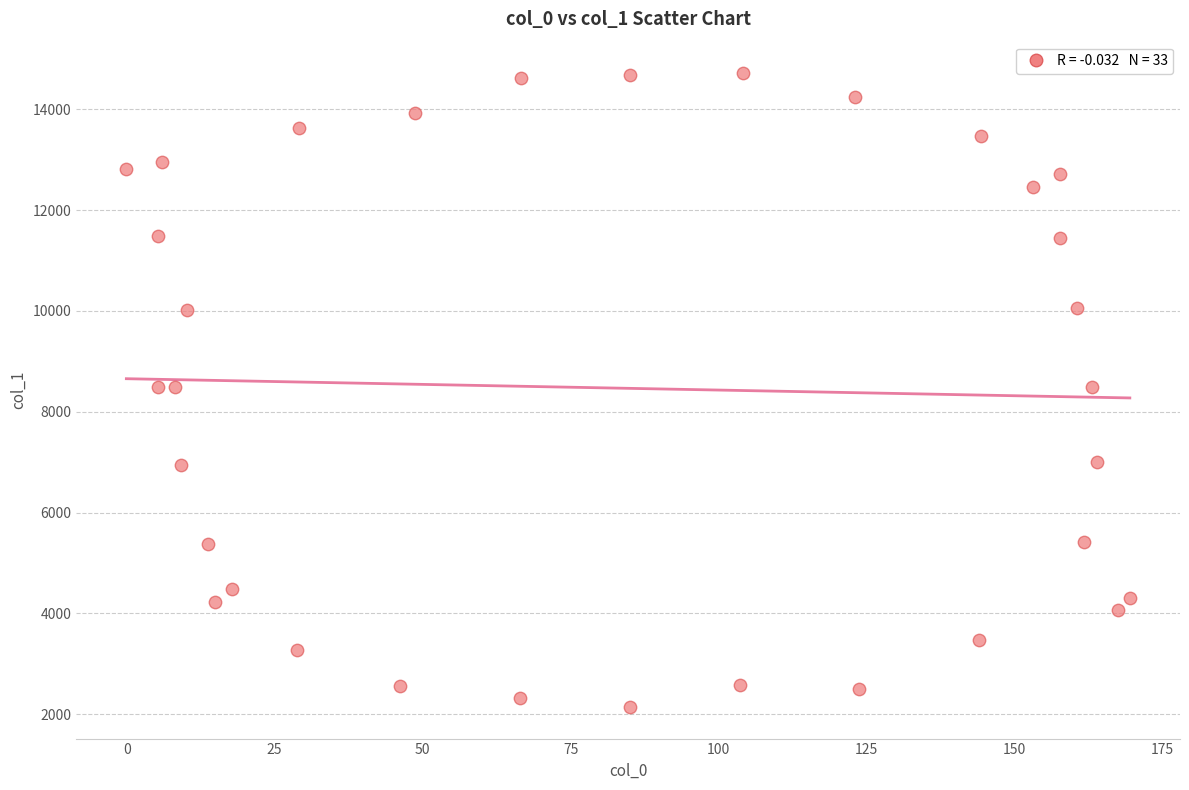

What is the range of Y values (max minus min)?

12568.2